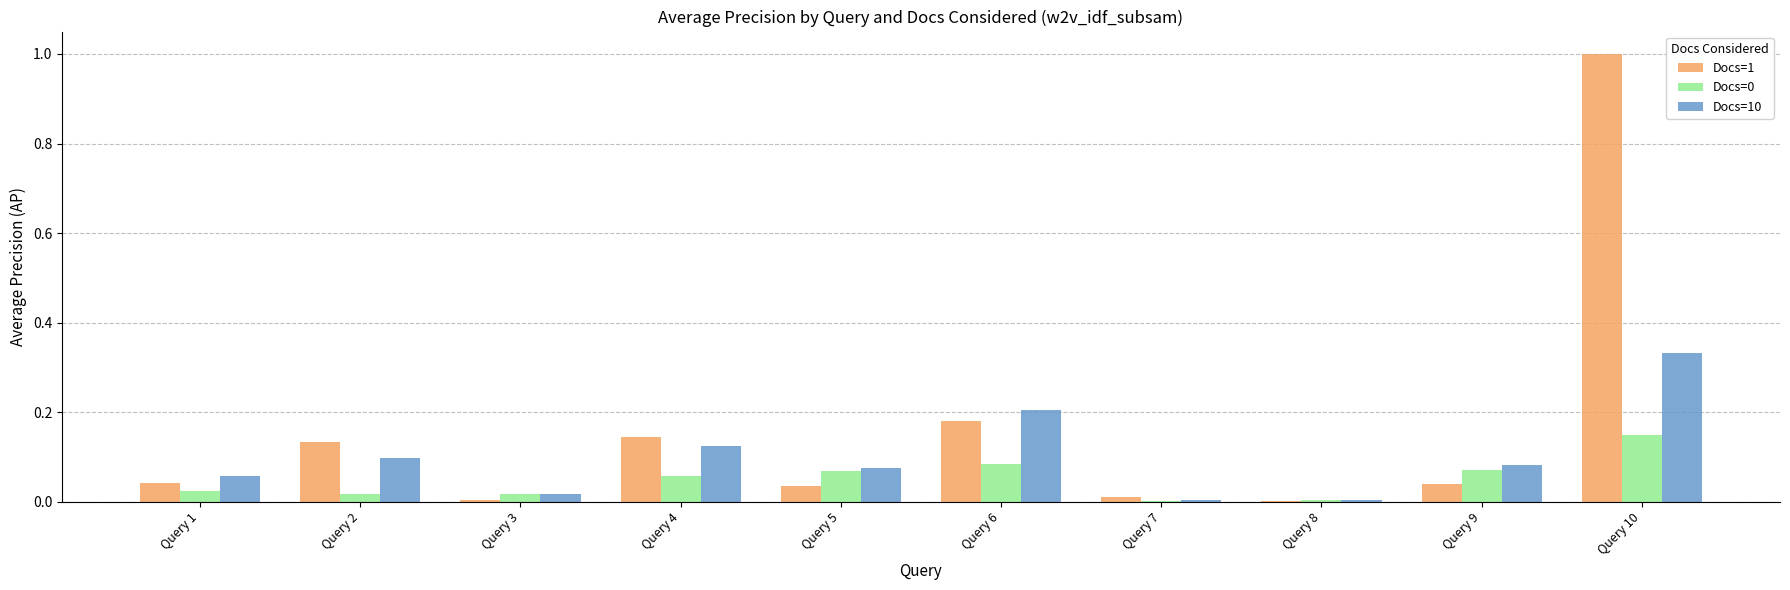

What is the sum of all Docs=10 values?

1.0